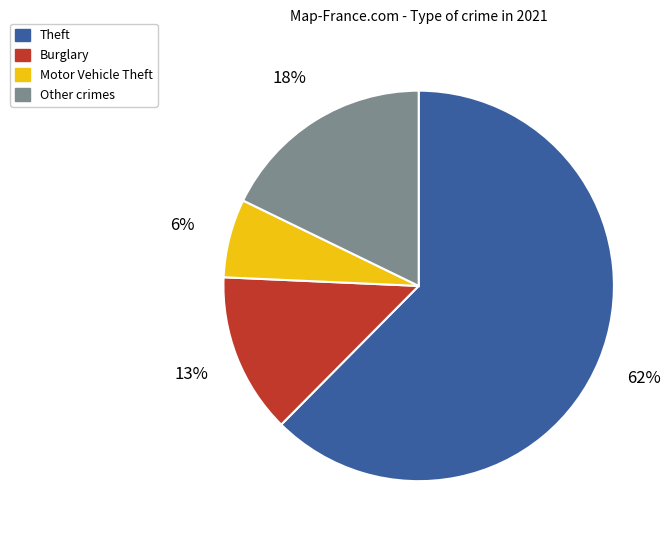

Is there a majority slice in this chart?

Yes